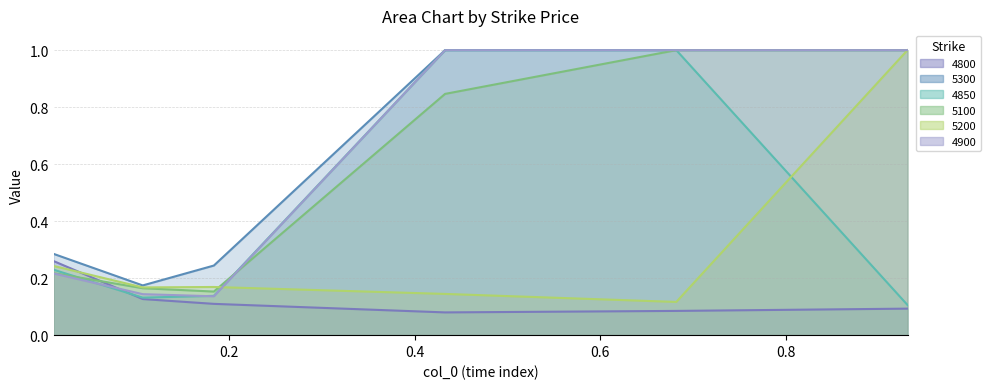

Reading left to right, list all the values displayed in this chart.

4800: 0.3	0.1	0.1	0.1	0.1	0.1
5300: 0.3	0.2	0.2	1.0	1.0	1.0
4850: 0.2	0.1	0.1	1.0	1.0	0.1
5100: 0.2	0.2	0.2	0.8	1.0	1.0
5200: 0.2	0.2	0.2	0.1	0.1	1.0
4900: 0.2	0.1	0.1	1.0	1.0	1.0